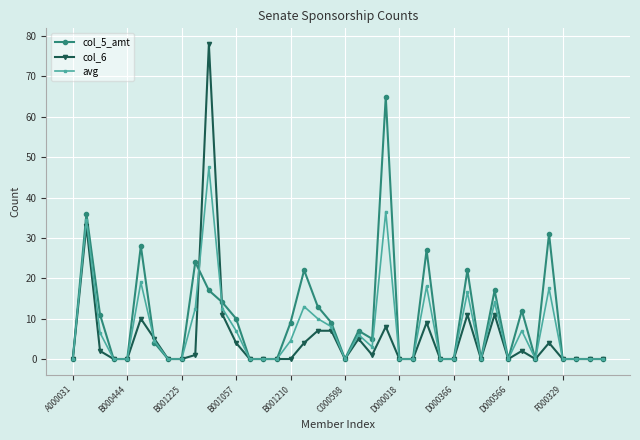

What is the value of the avg point at the 11th from the left?

47.5